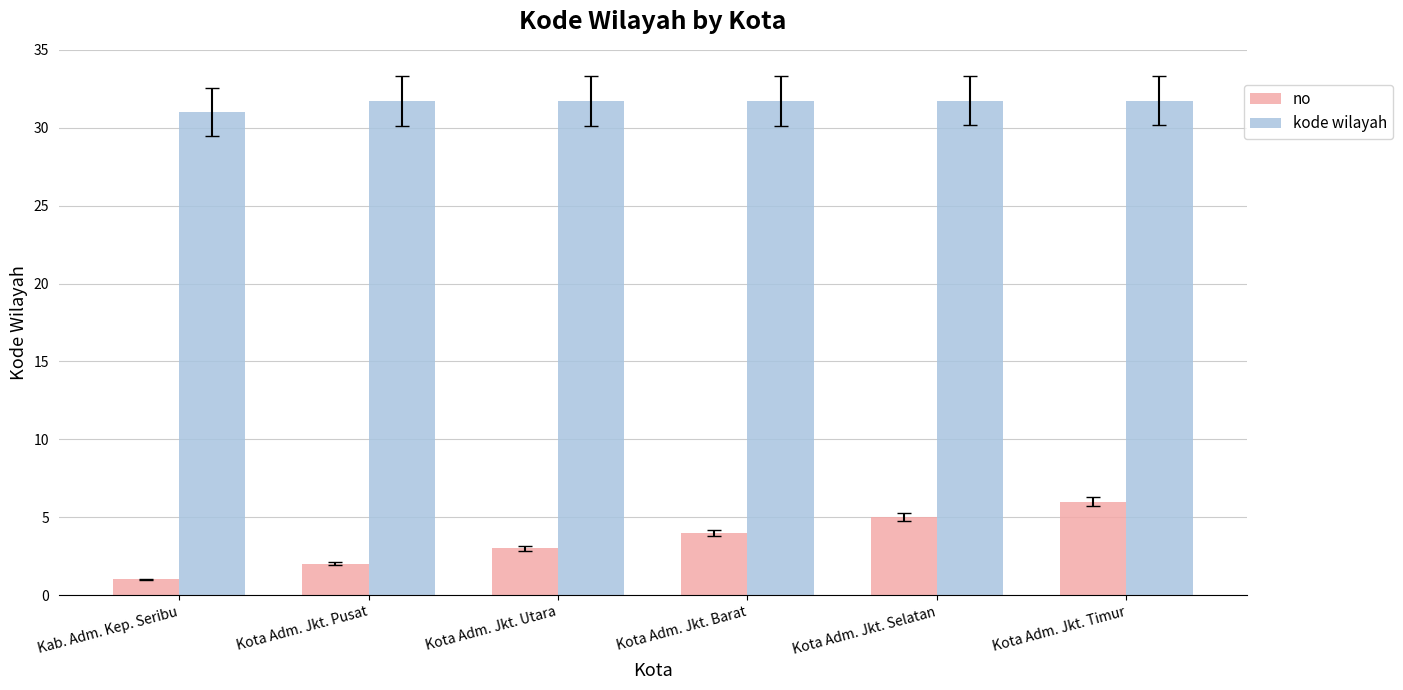

At how many categories does at least one series exceed 6?

6